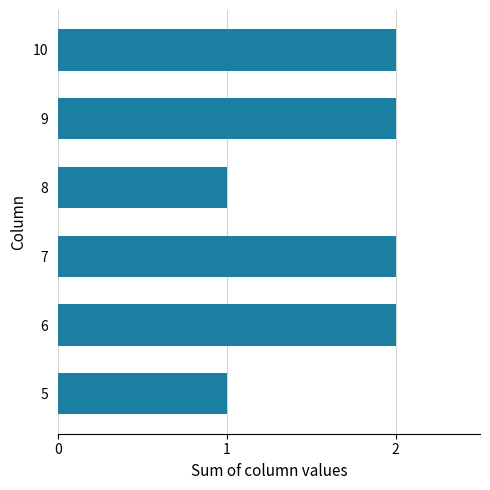

The chart shows a value of 1 at 10. True or false?

False